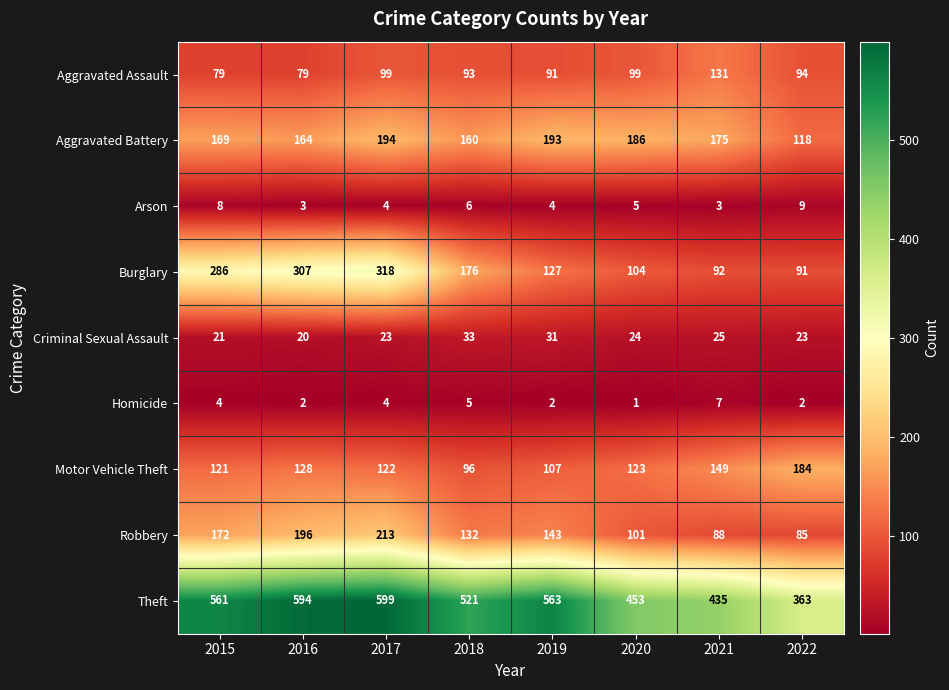

List the series in order of their peak value, highest first.

Theft, Burglary, Robbery, Aggravated Battery, Motor Vehicle Theft, Aggravated Assault, Criminal Sexual Assault, Arson, Homicide